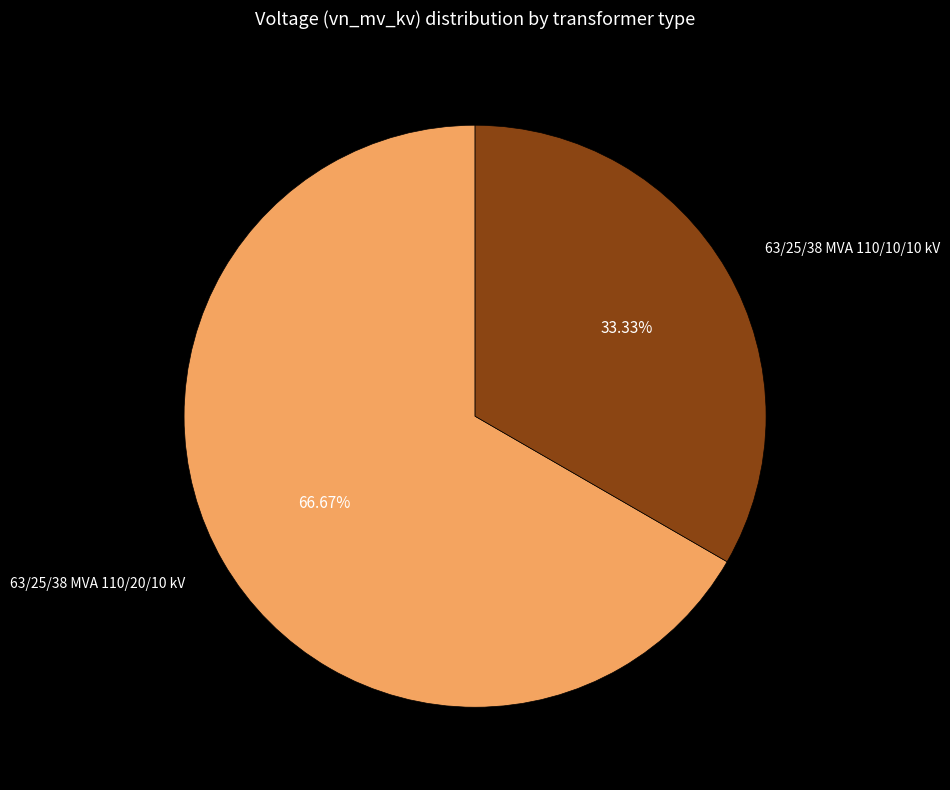

Rank the categories by value from highest to lowest.

63/25/38 MVA 110/20/10 kV, 63/25/38 MVA 110/10/10 kV